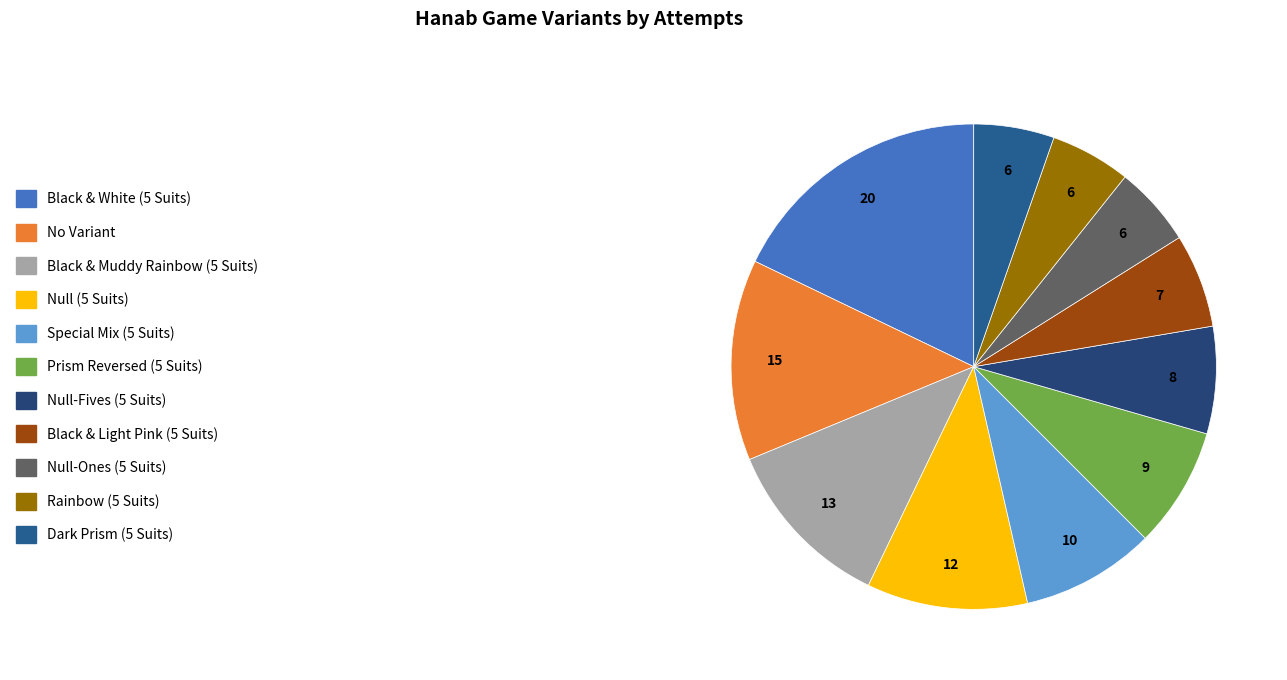

What percentage is the Special Mix (5 Suits) slice, to the nearest percent?

9%